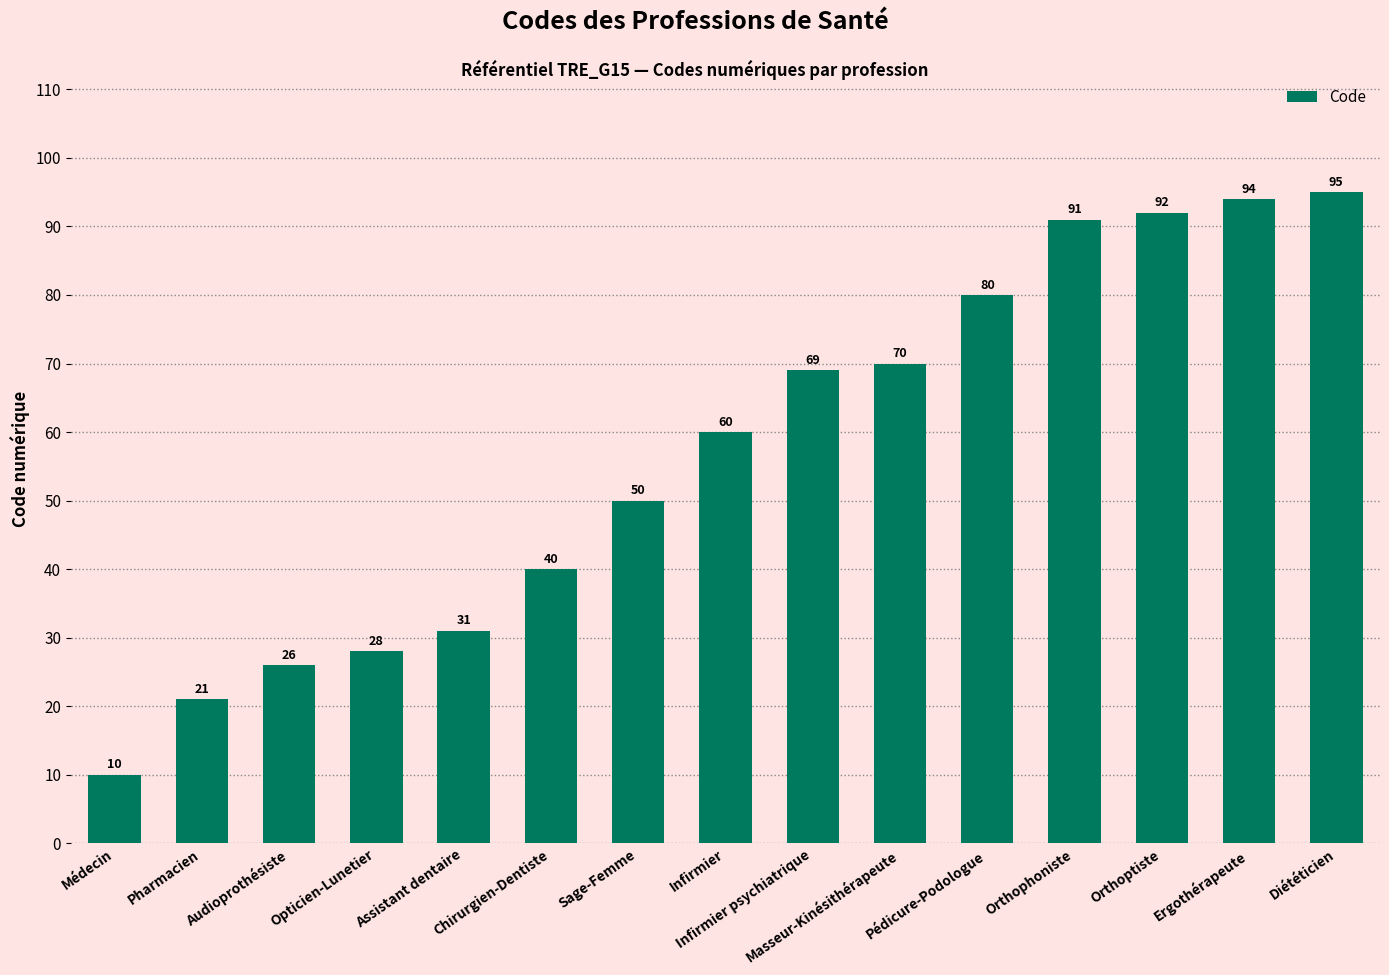

Are the bars grouped side by side (vs. stacked)?

No